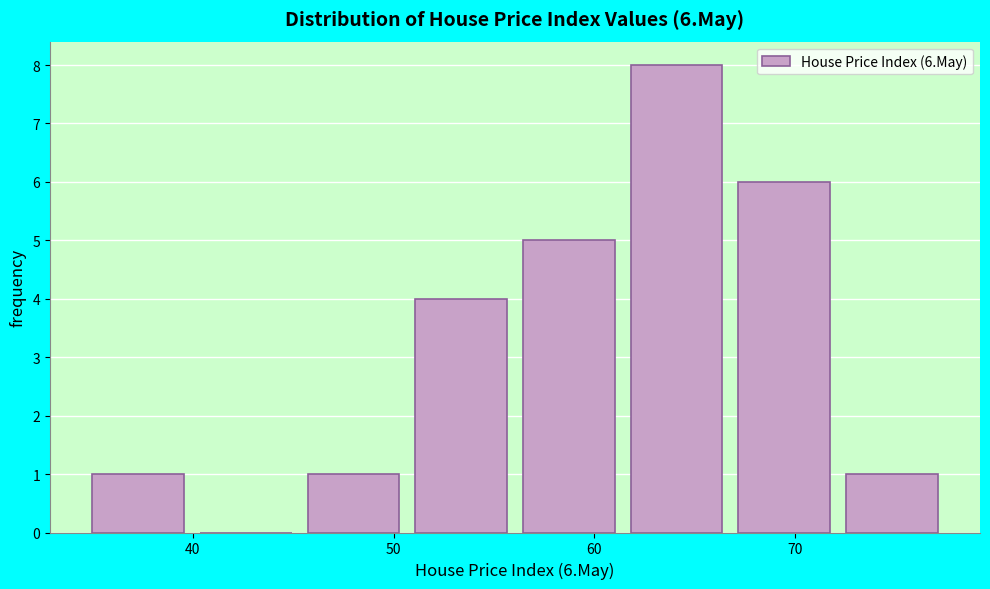

Which range on the x-axis has the tallest bar?

62 to 67